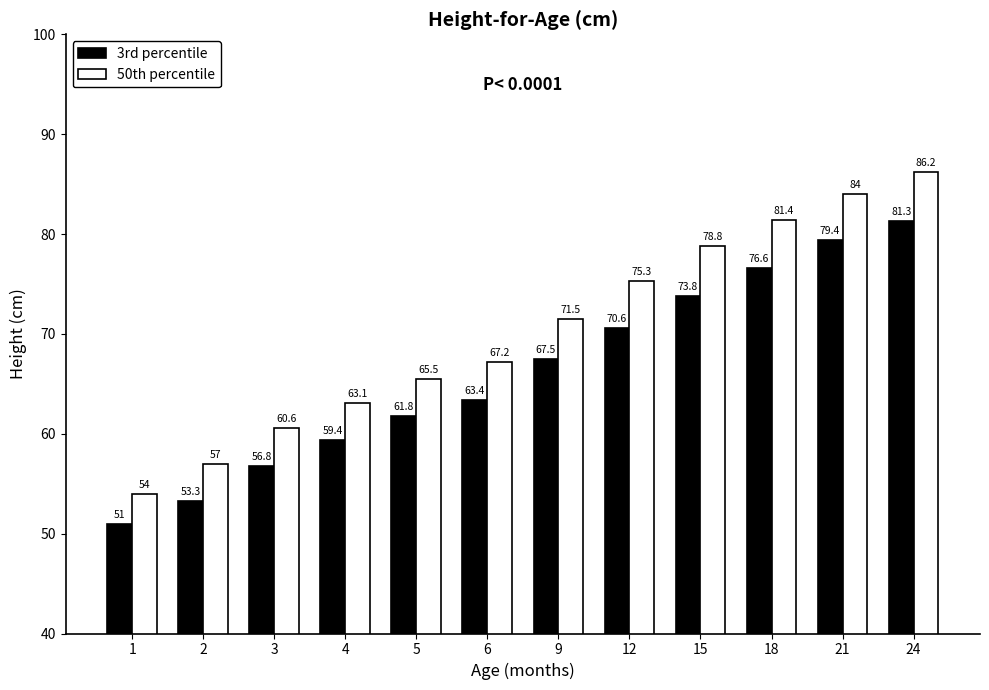

Which series has the widest spread of values?

50th percentile